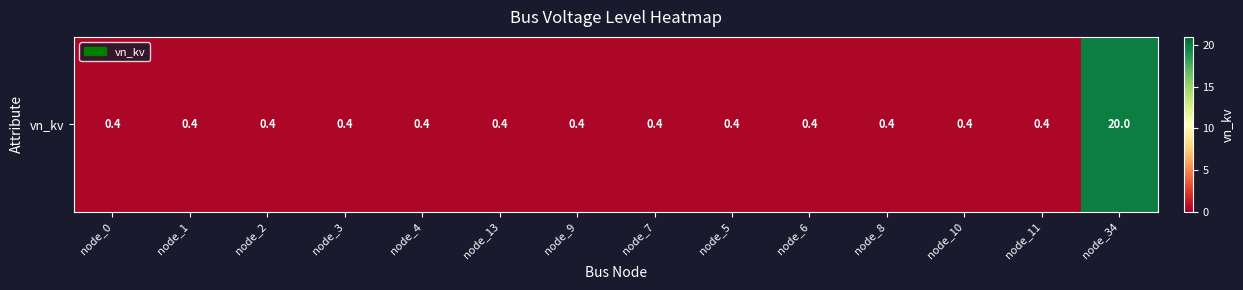

Which has a higher value, node_6 or node_34?

node_34